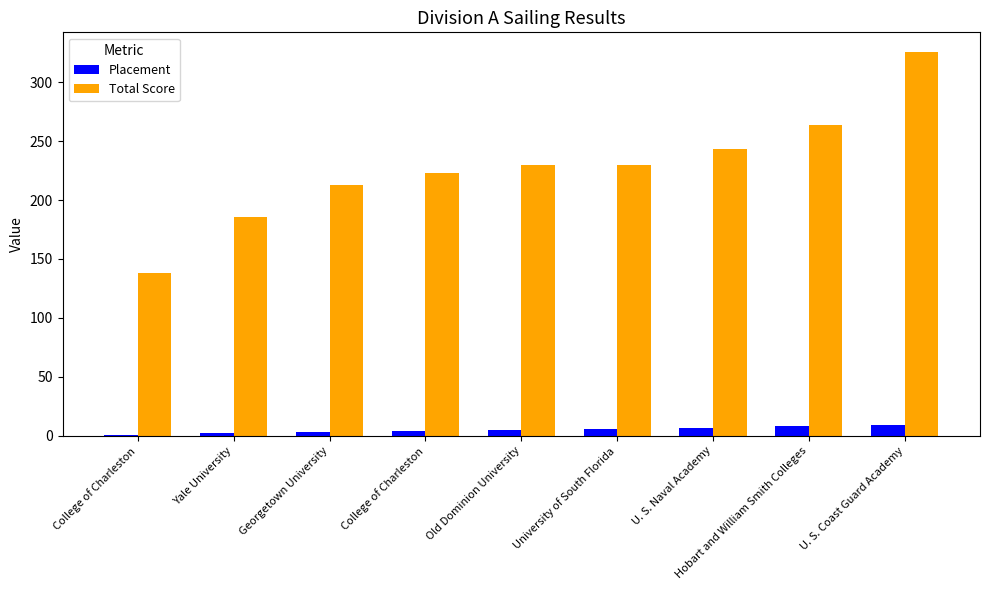

How many distinct data groups are displayed?

2